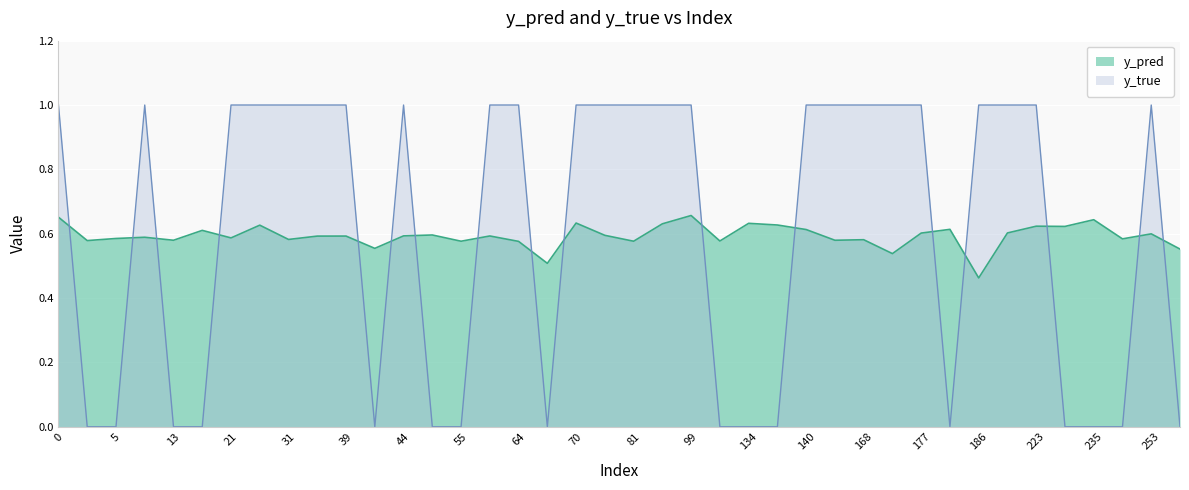

What is the difference between the highest and lowest values at 99?

0.3